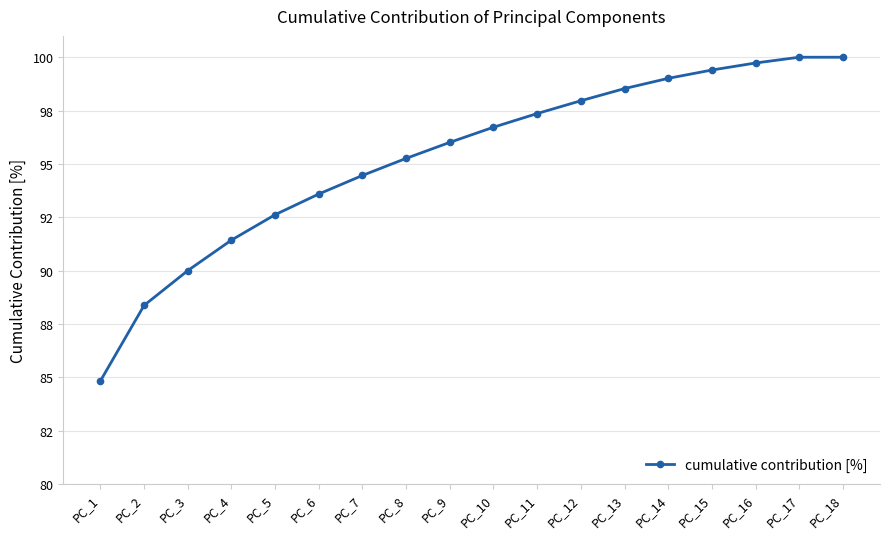

Is this an area chart (filled region under the line)?

No